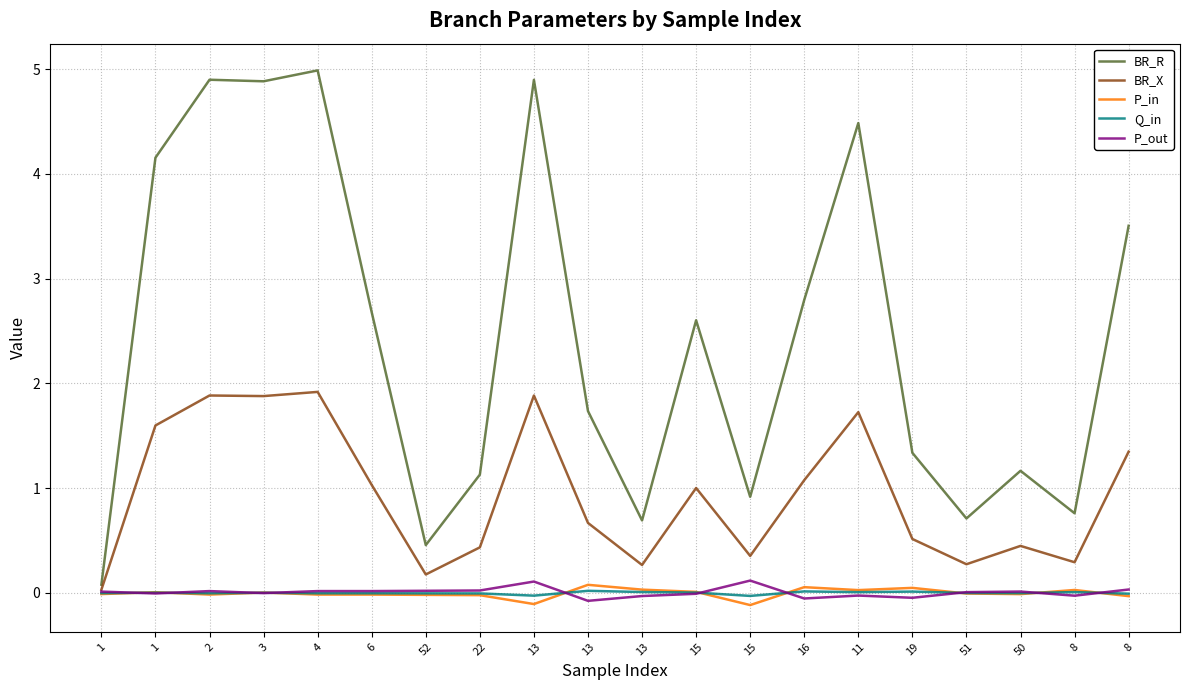

Does the chart have visible grid lines?

Yes